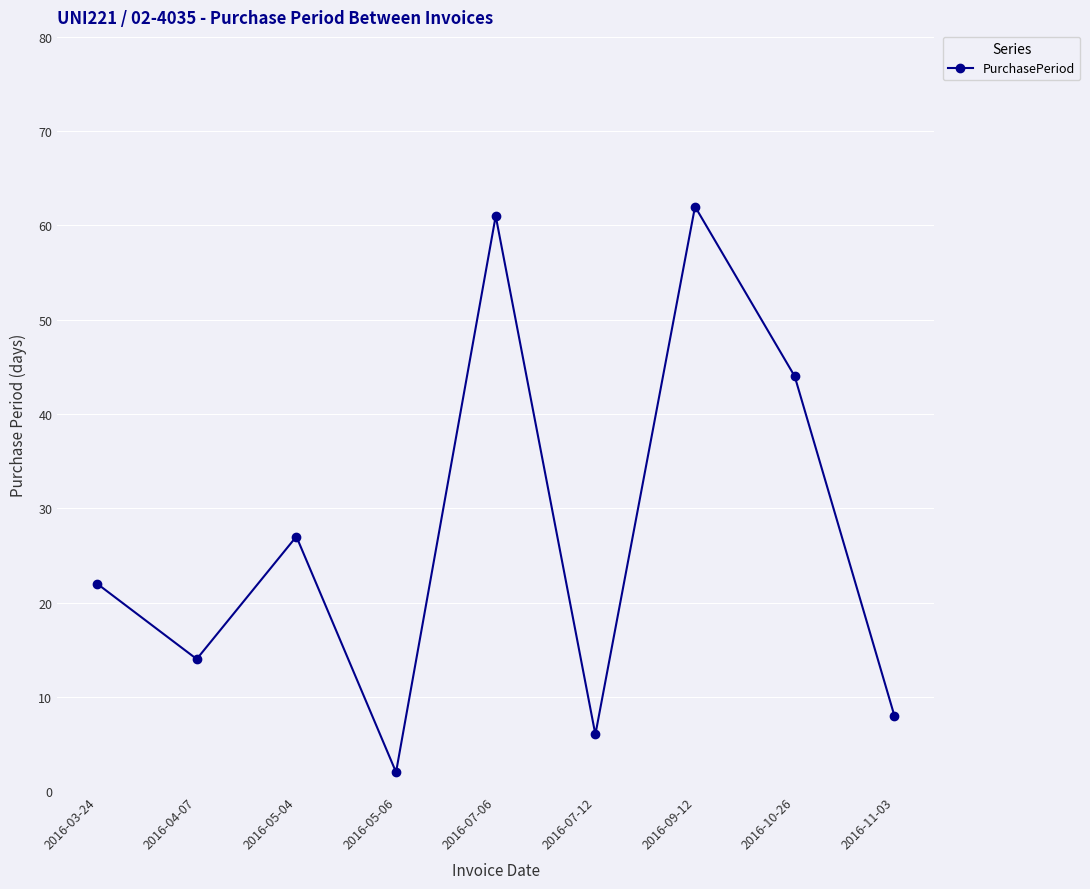

What is the greatest value displayed?

62